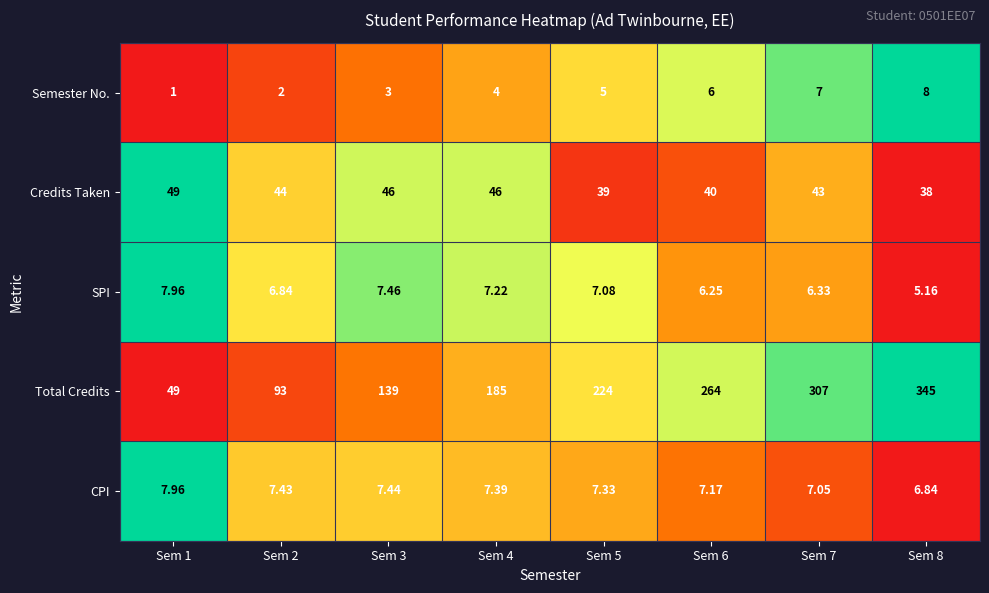

Which series has the largest total across all categories?

Total Credits